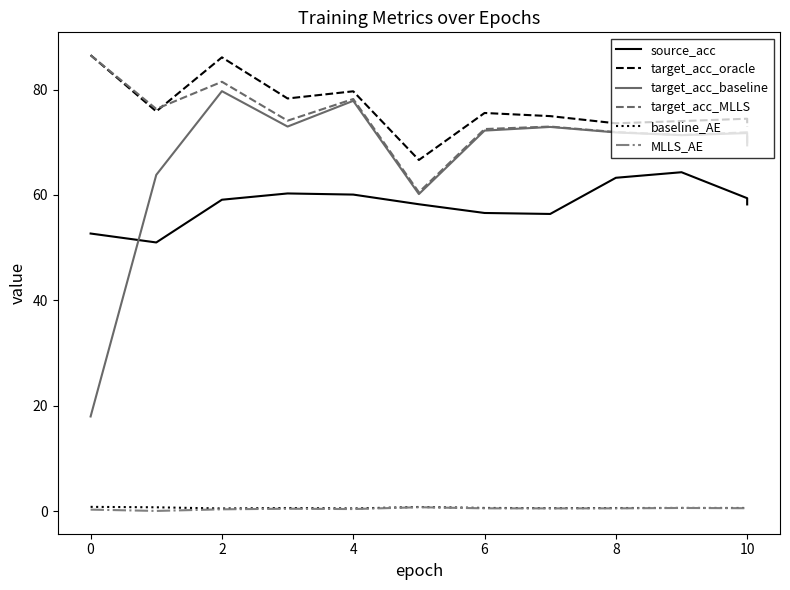

Between 8 and 6, which is larger?

8